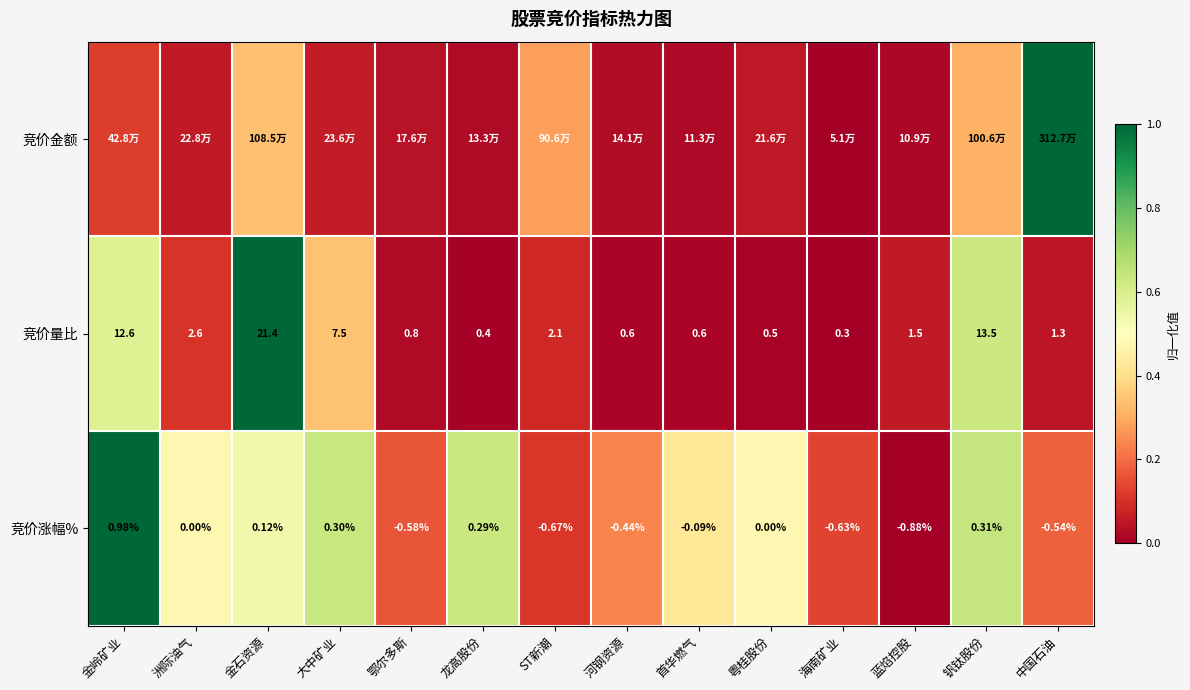

What is the spread (max minus min) of values at 大中矿业?

0.6